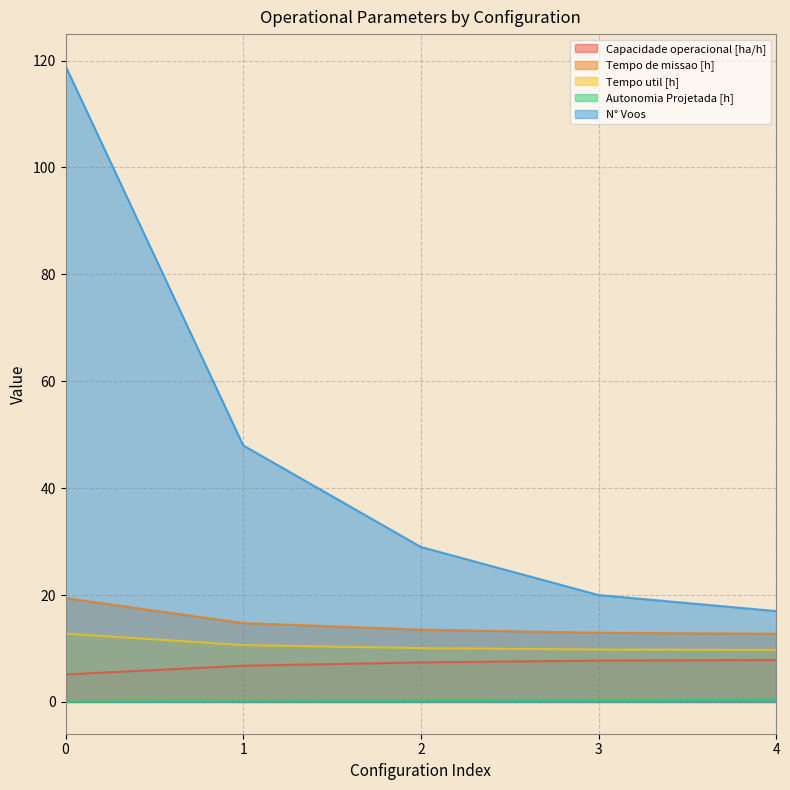

The Autonomia Projetada [h] series shows 0.9 at 4. True or false?

False